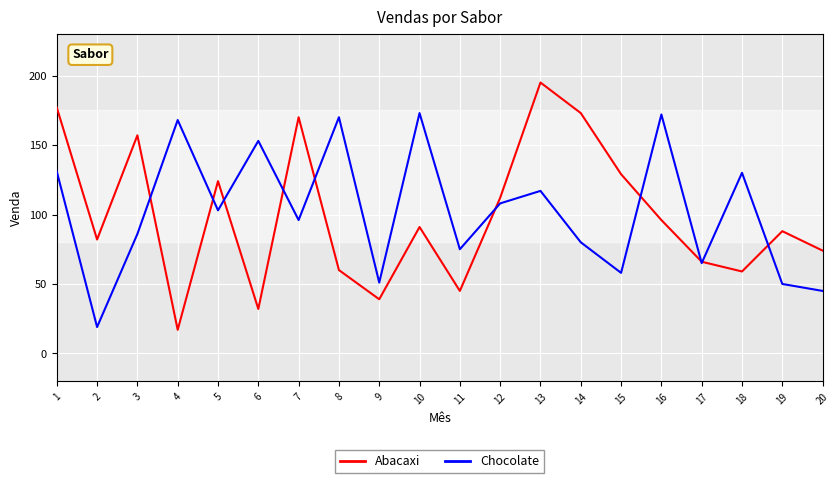

The value of Abacaxi at 4 is 17. True or false?

True